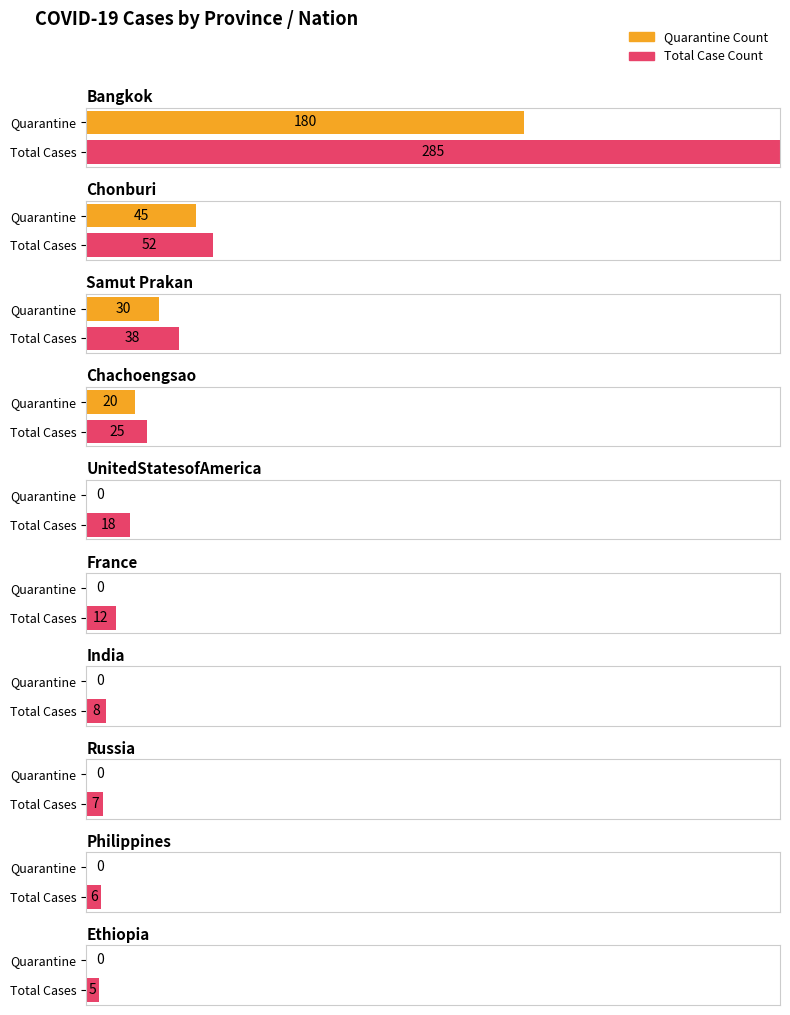

True or false: the data shows 9 at Philippines.

False